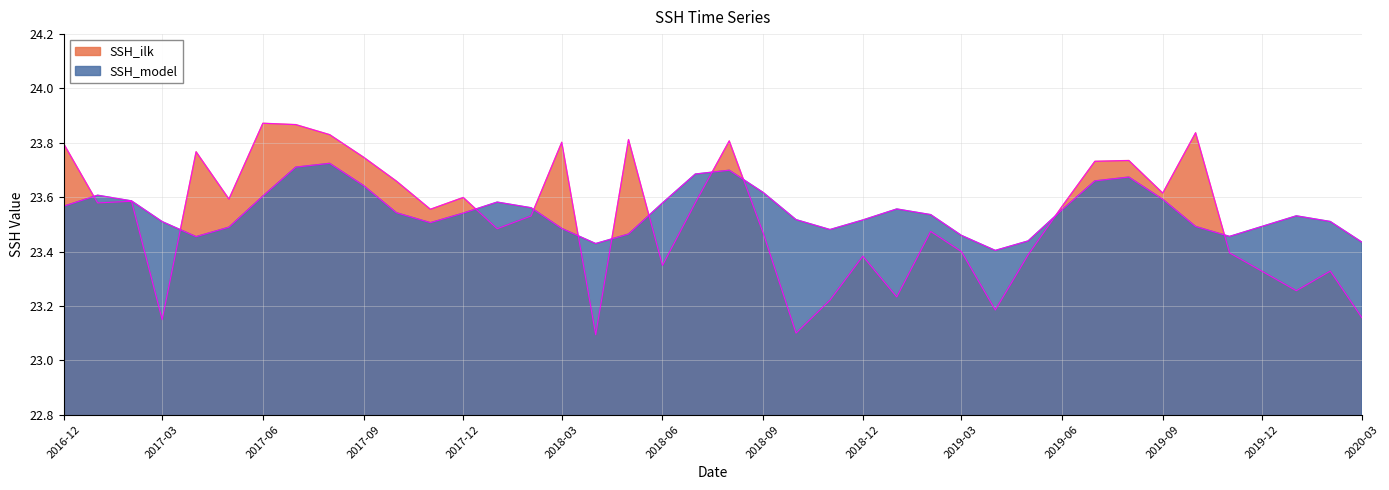

How many lines are shown in the chart?

2